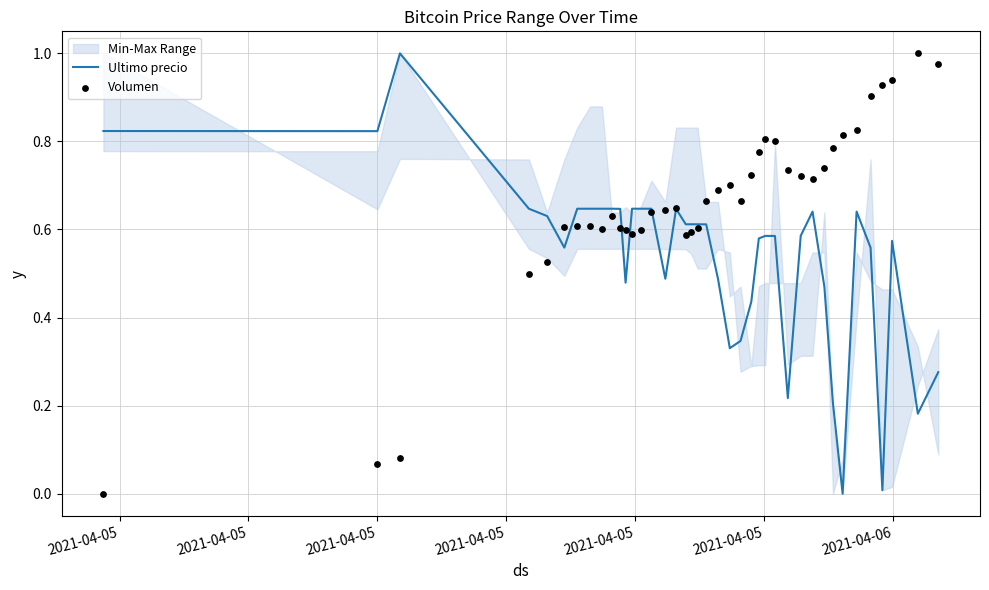

At how many categories does at least one series exceed 0?

40